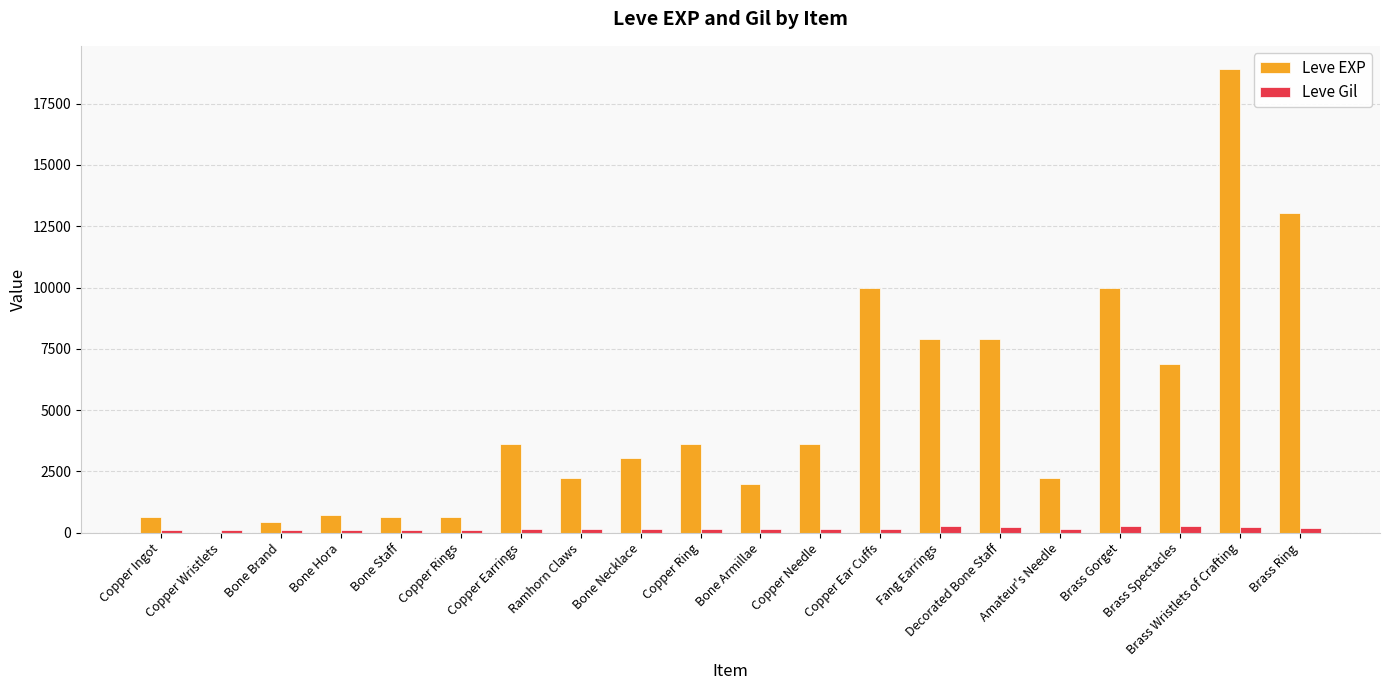

What is the difference between the Leve EXP values at Bone Hora and Amateur's Needle?

1510